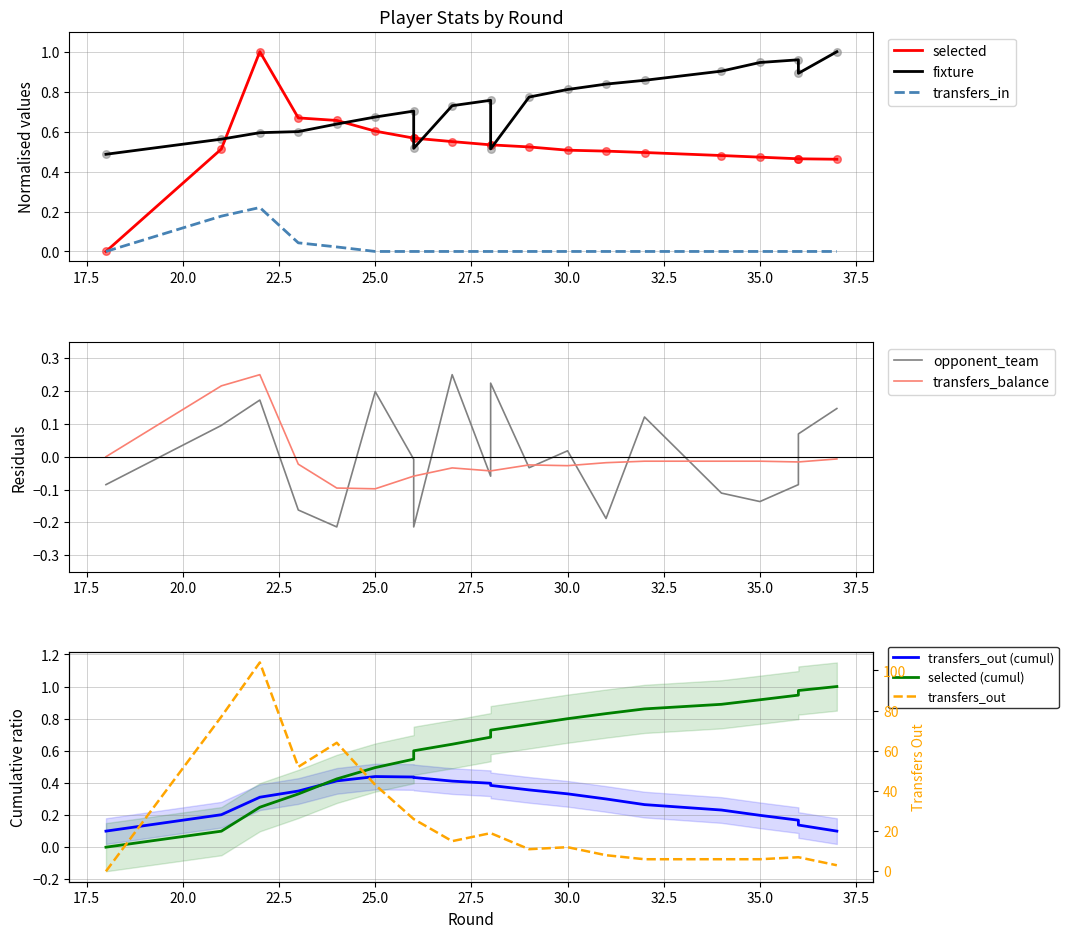

Which series has the widest spread of Y values?

transfers_out